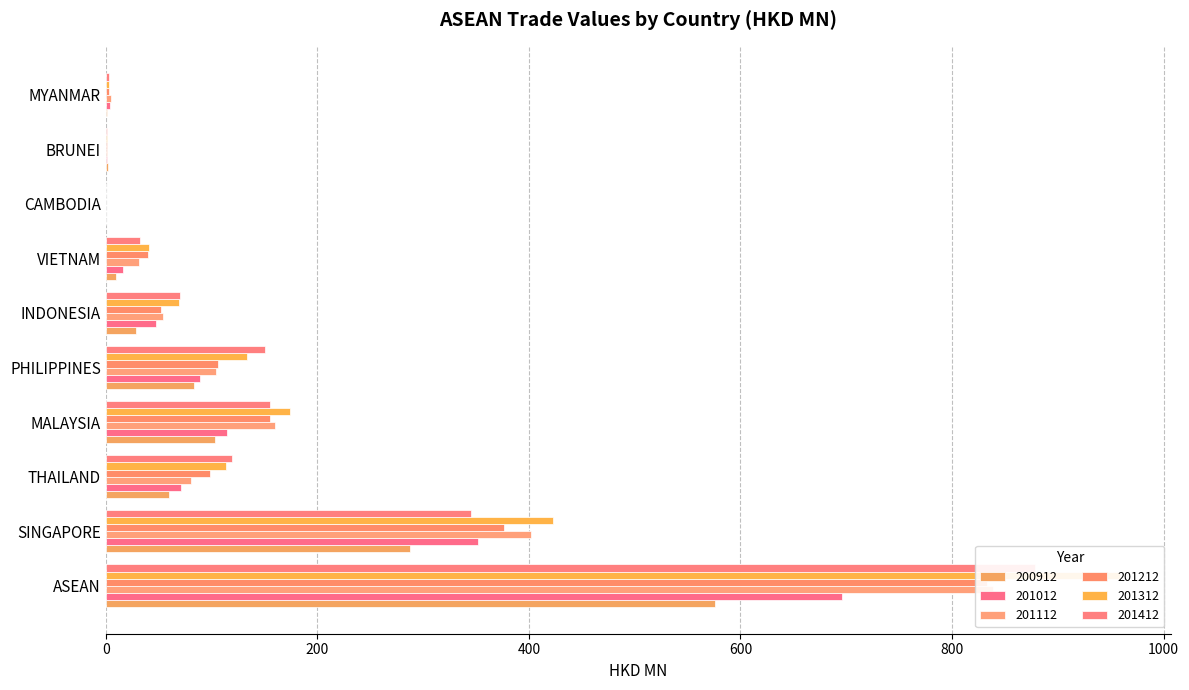

How many bars are there in total?

60